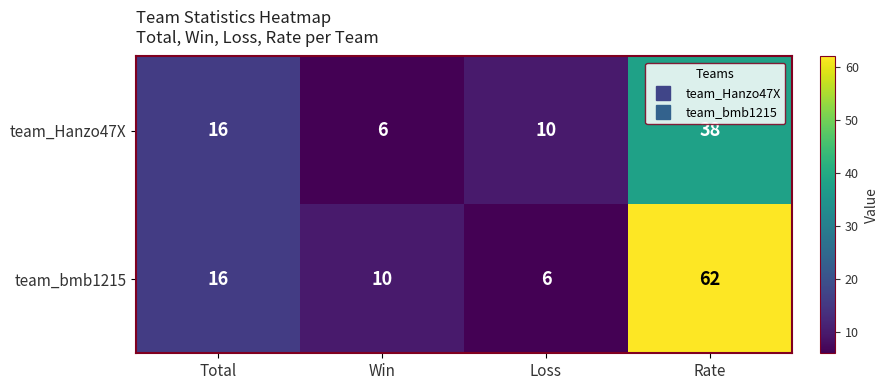

The value of team_Hanzo47X at Rate is 23. True or false?

False